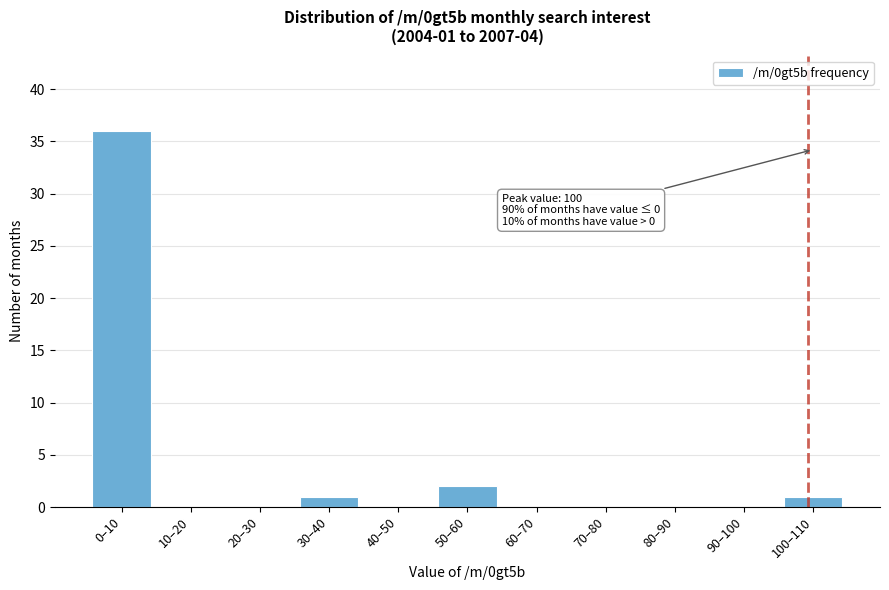

Reading left to right, extract all data points from this chart.

0–10=36	10–20=0	20–30=0	30–40=1	40–50=0	50–60=2	60–70=0	70–80=0	80–90=0	90–100=0	100–110=1